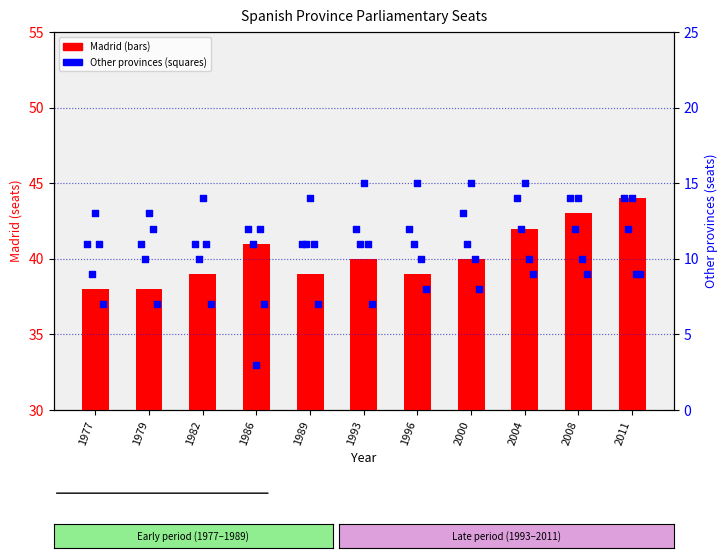

Which series contains the highest Y value?

Madrid